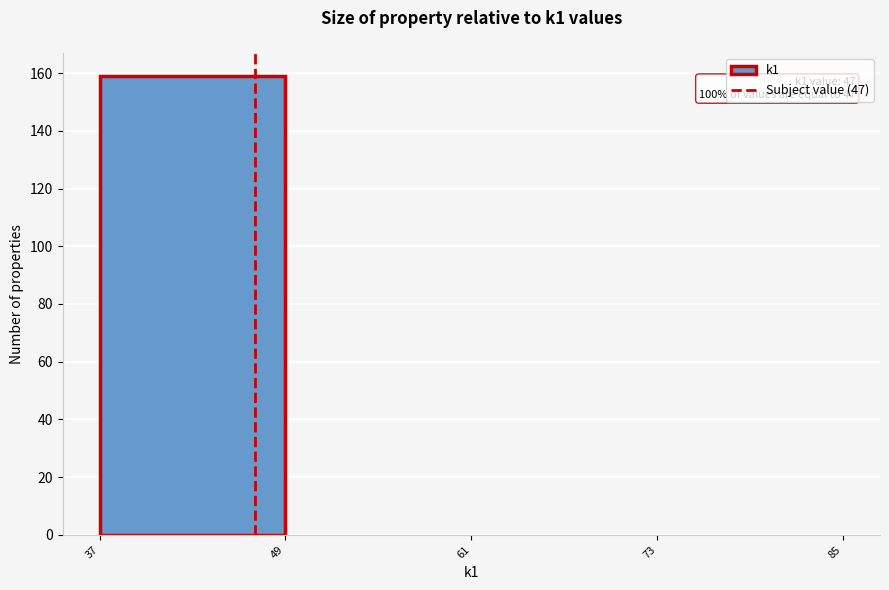

Which range on the x-axis has the tallest bar?

37 to 49